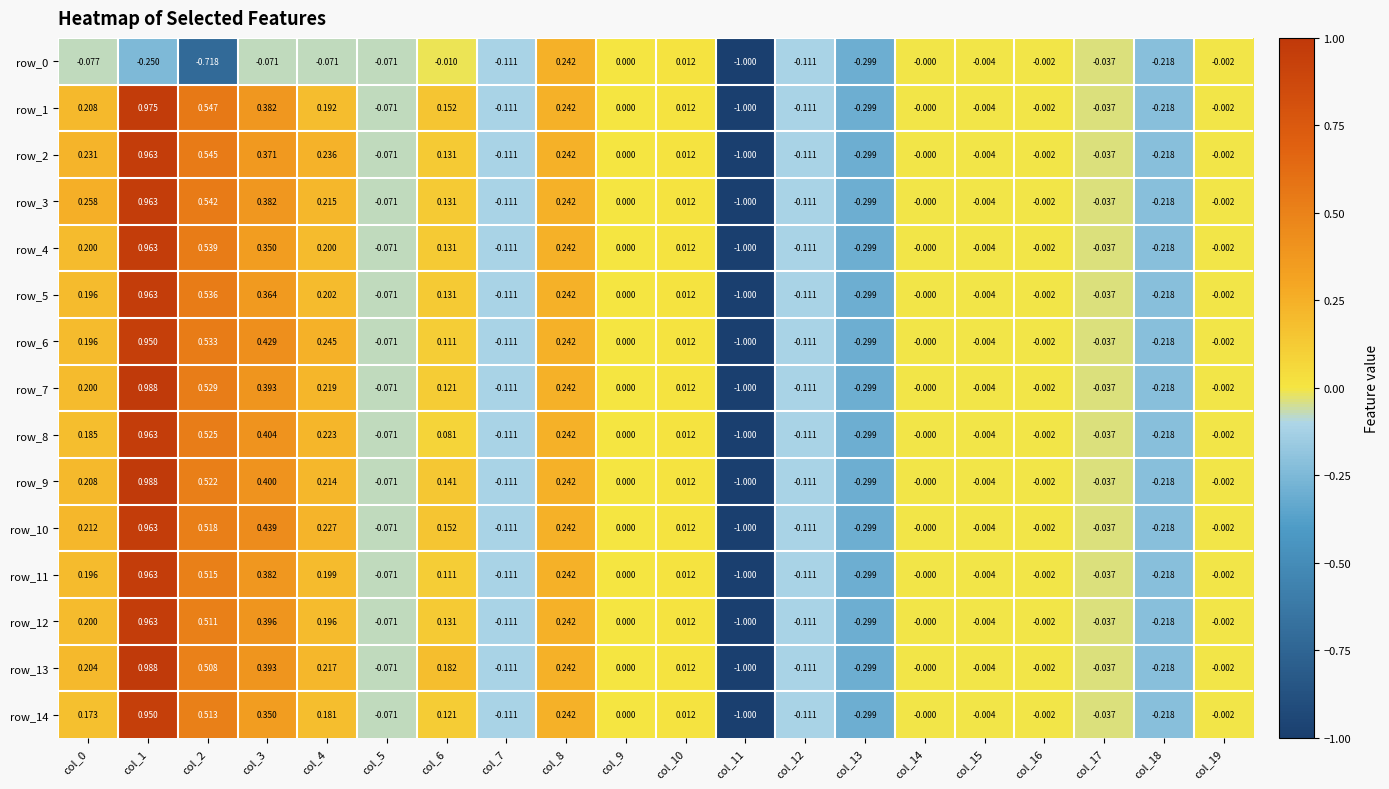

How many categories are shown in the chart?

20